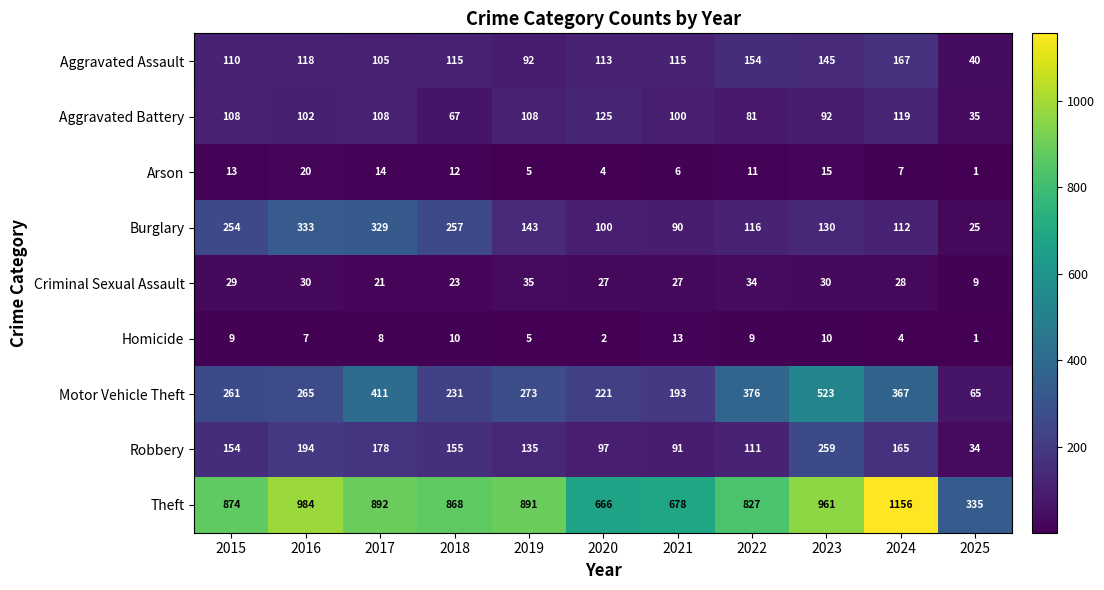

What is the difference between the maximum and minimum values in the Motor Vehicle Theft series?

458